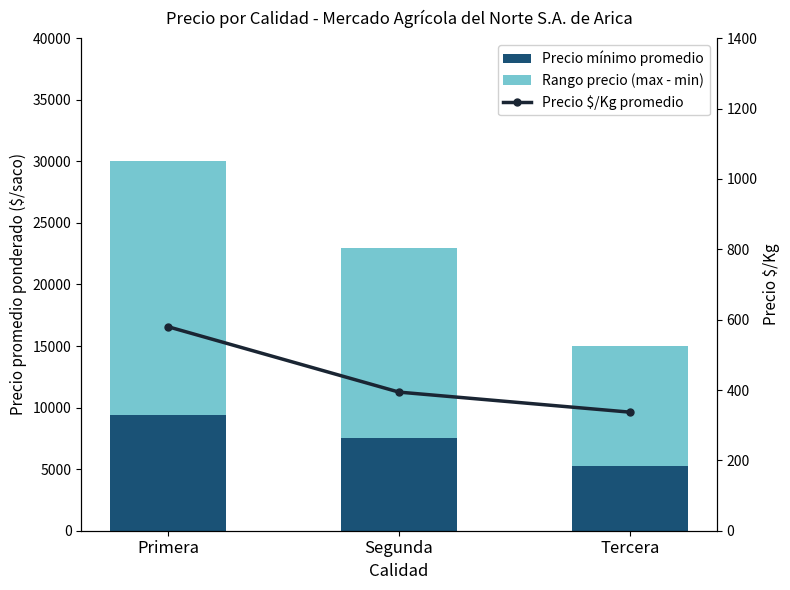

What is the sum of the Precio mínimo promedio values at Tercera and Segunda?

12750